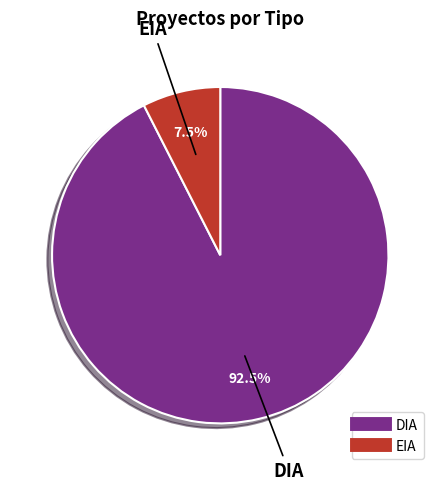

Between DIA and EIA, which is larger?

DIA